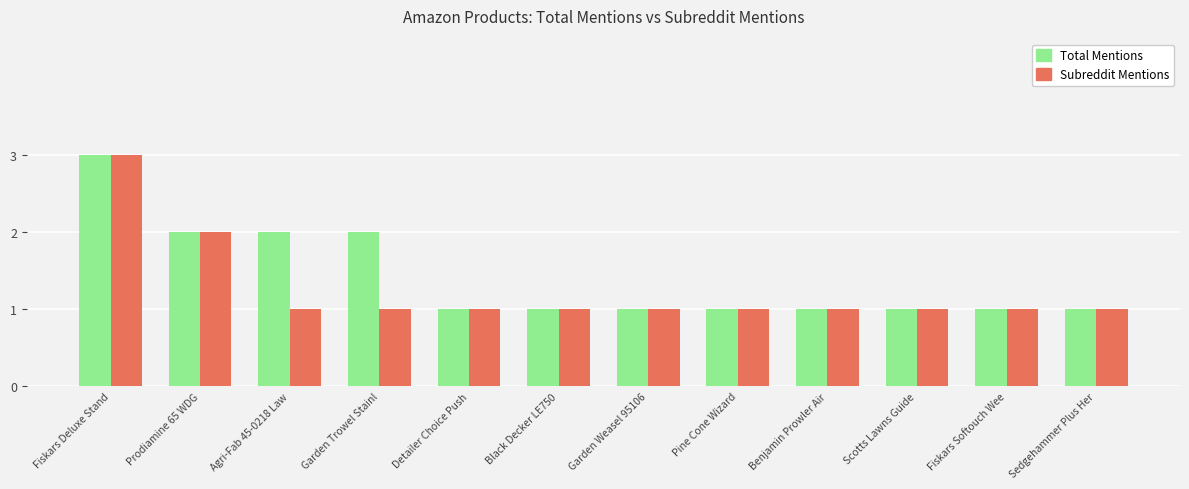

At which category is the sum across all series the highest?

Fiskars Deluxe Stand